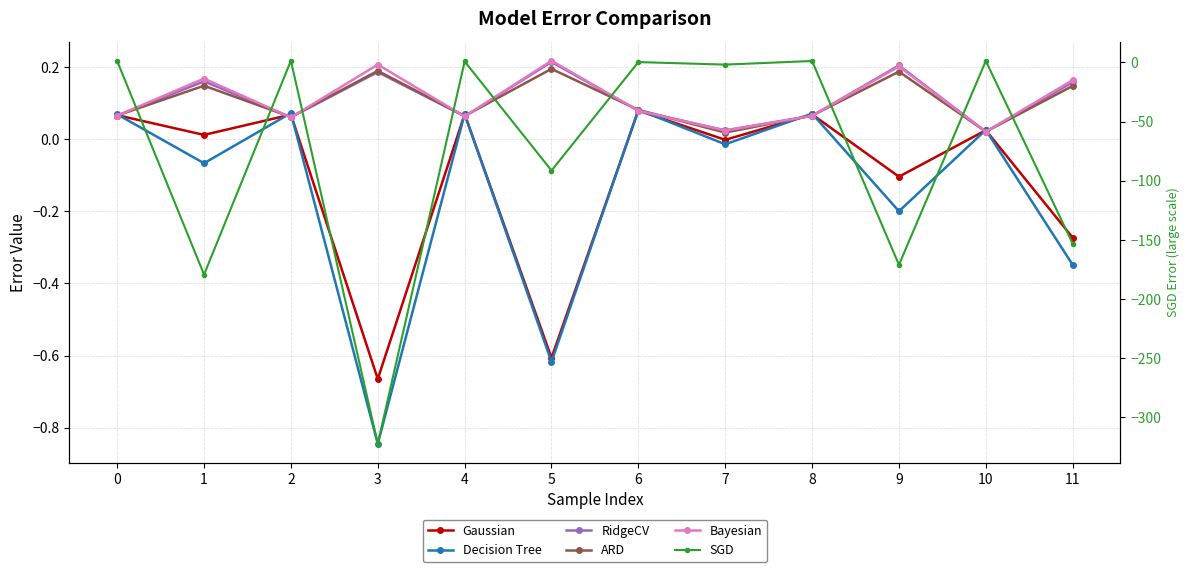

How many lines are shown in the chart?

6